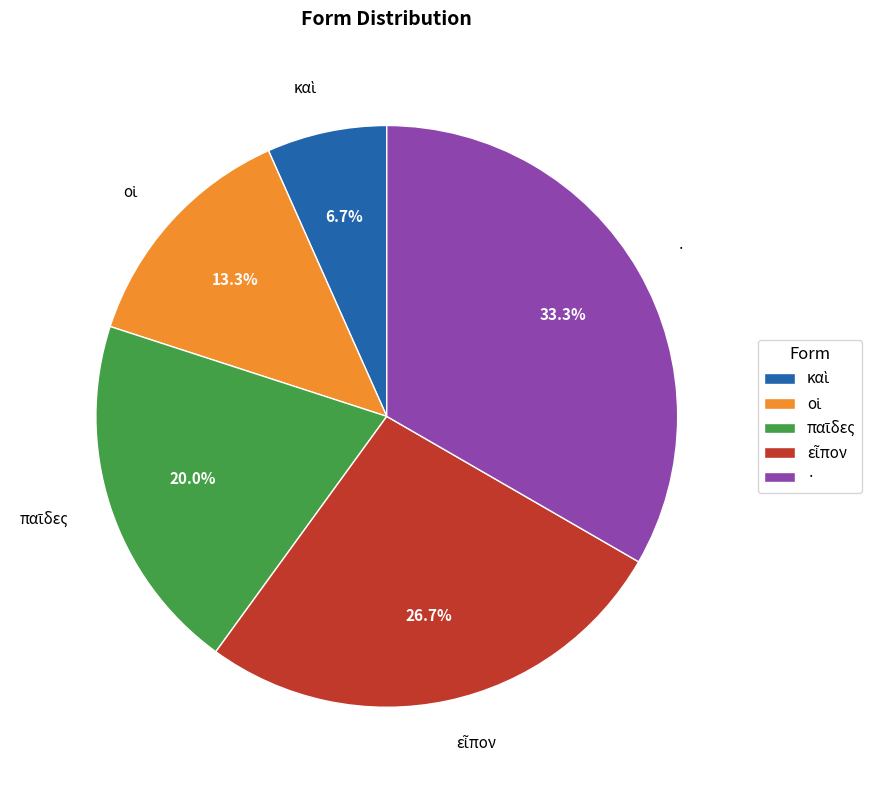

How many slices are in this pie chart?

5